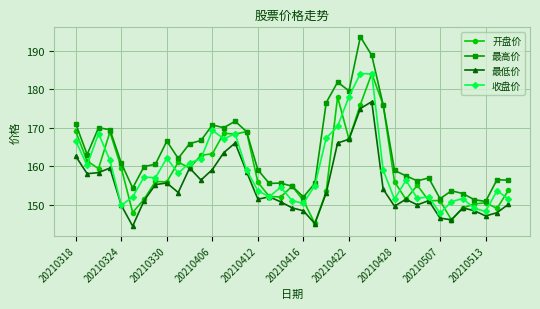

What is the value of the 最高价 point at the 2nd from the left?

163.0